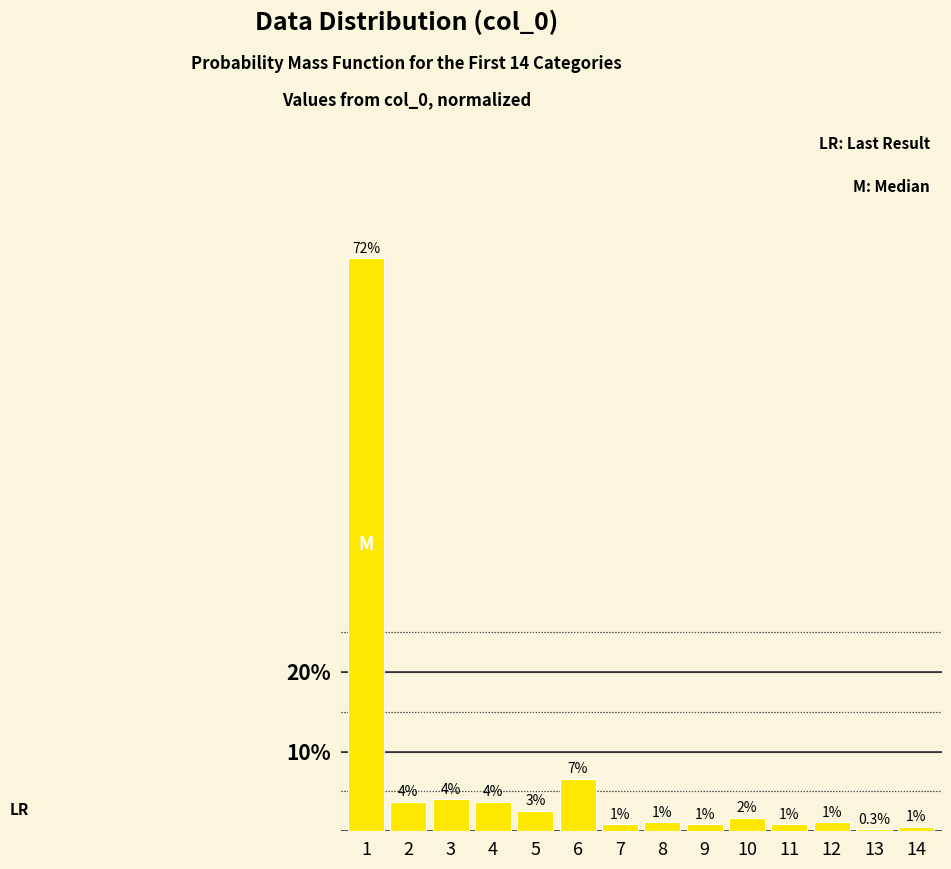

How many bars are there in total?

14